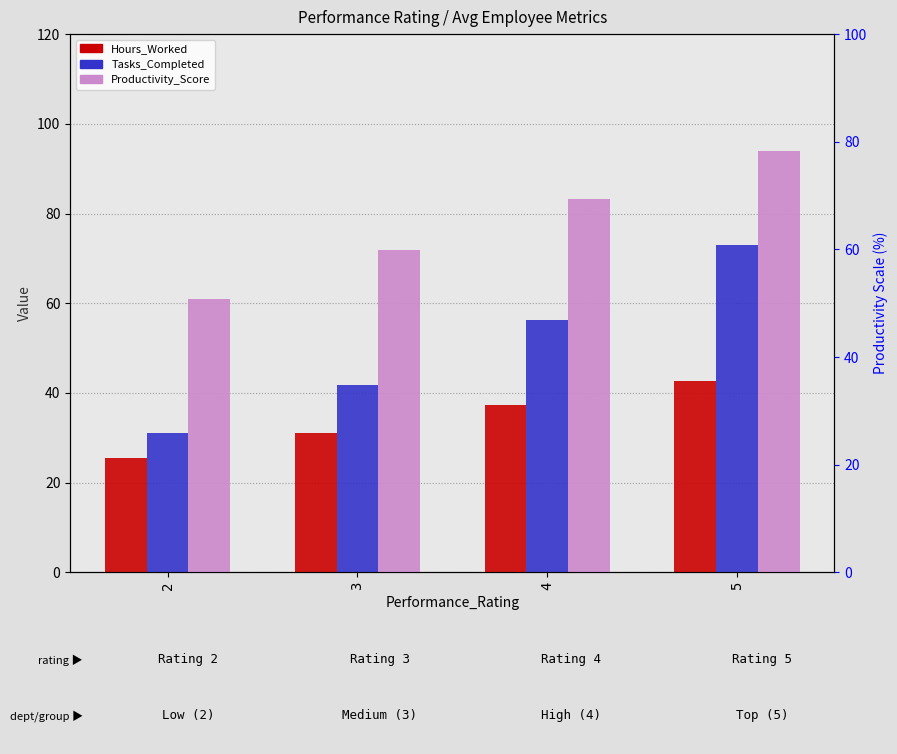

What is the greatest value displayed?

94.0